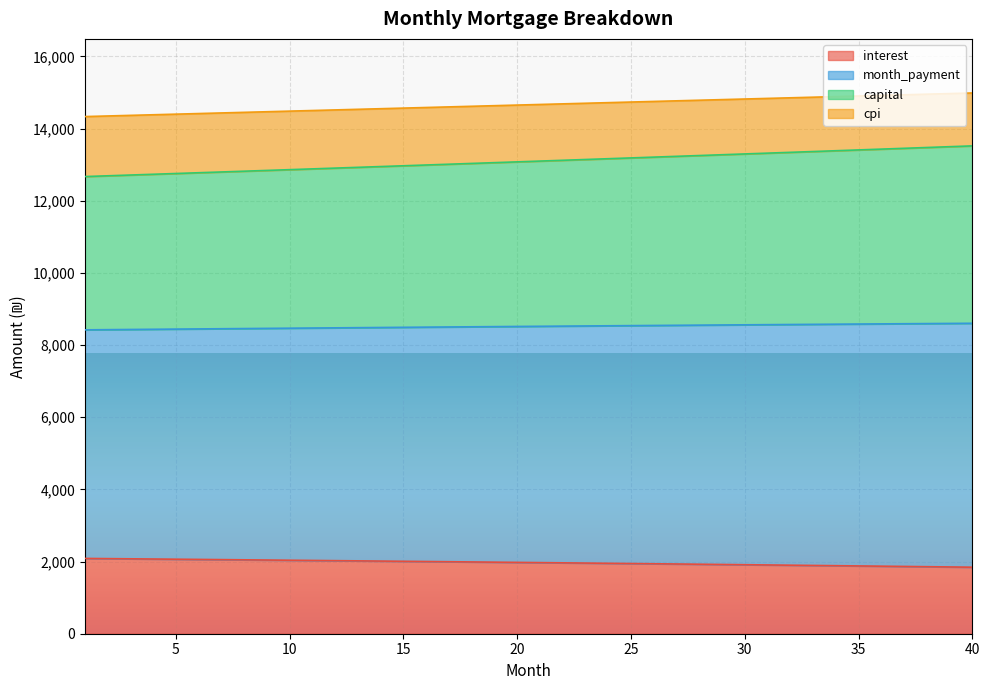

True or false: interest and cpi cross at least once.

False